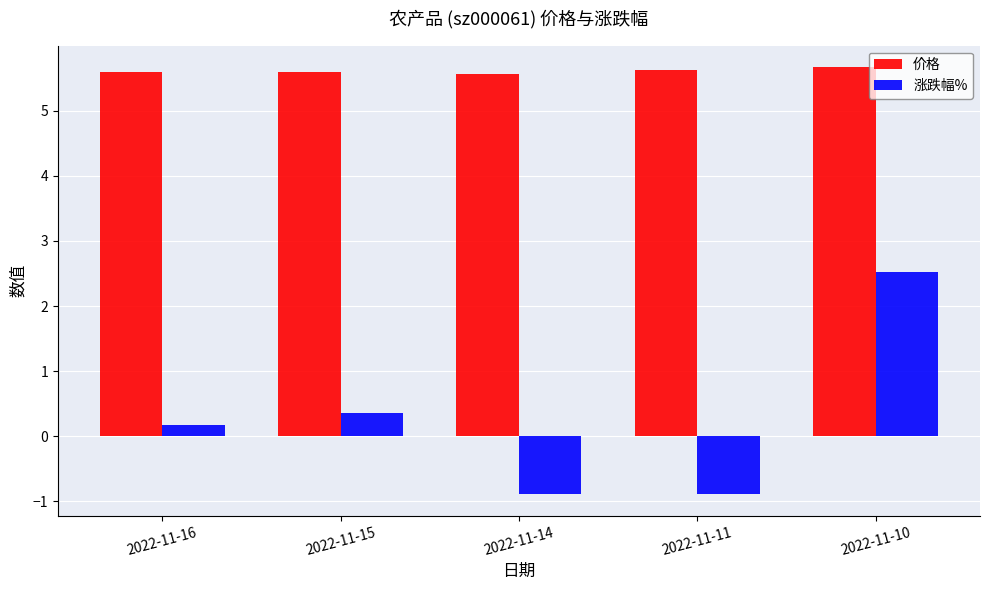

At 2022-11-10, list the series in order from smallest to largest.

涨跌幅%, 价格